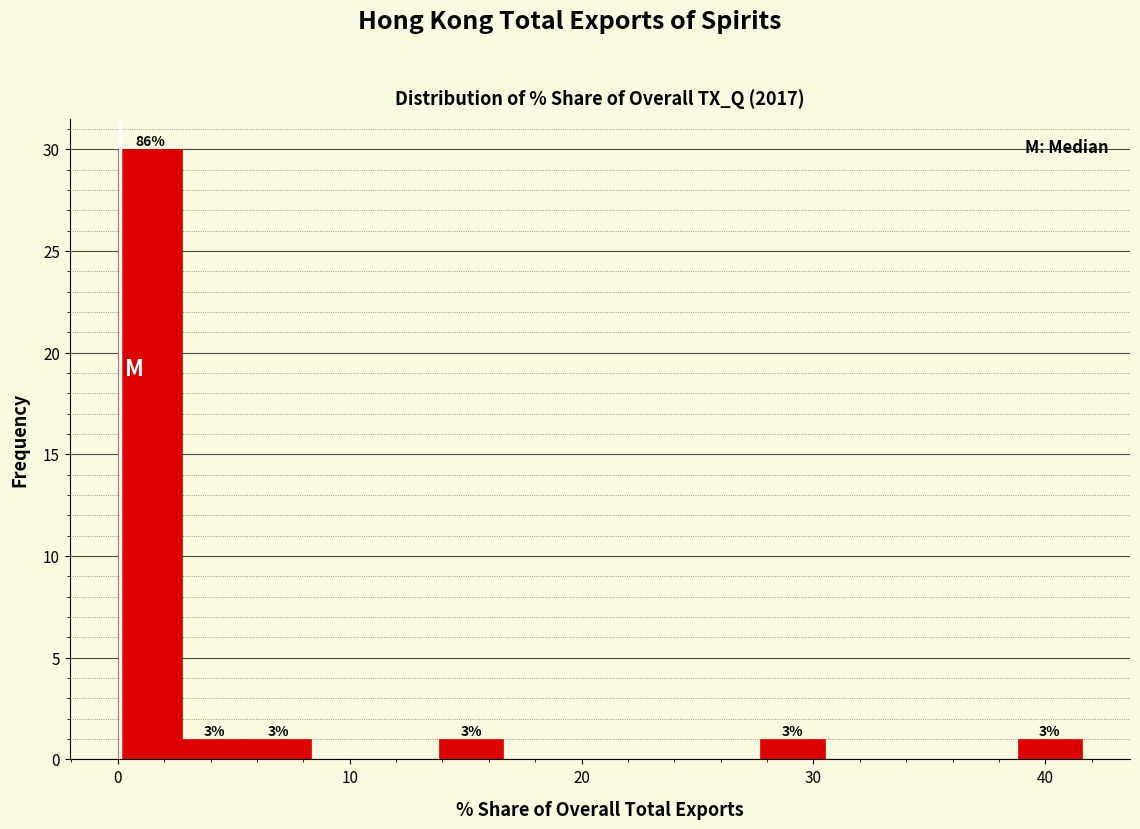

Around what value on the x-axis is the tallest bar? Give the approximate position of its centre, as read against the axis.

1